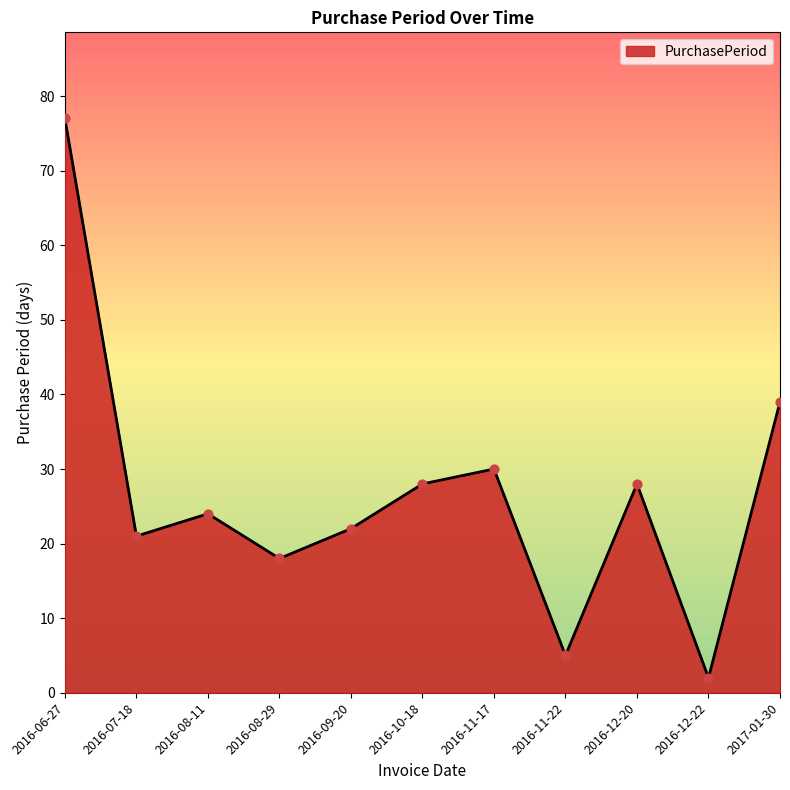

What is the ratio of the value at 2016-12-22 to the value at 2017-01-30?

0.1